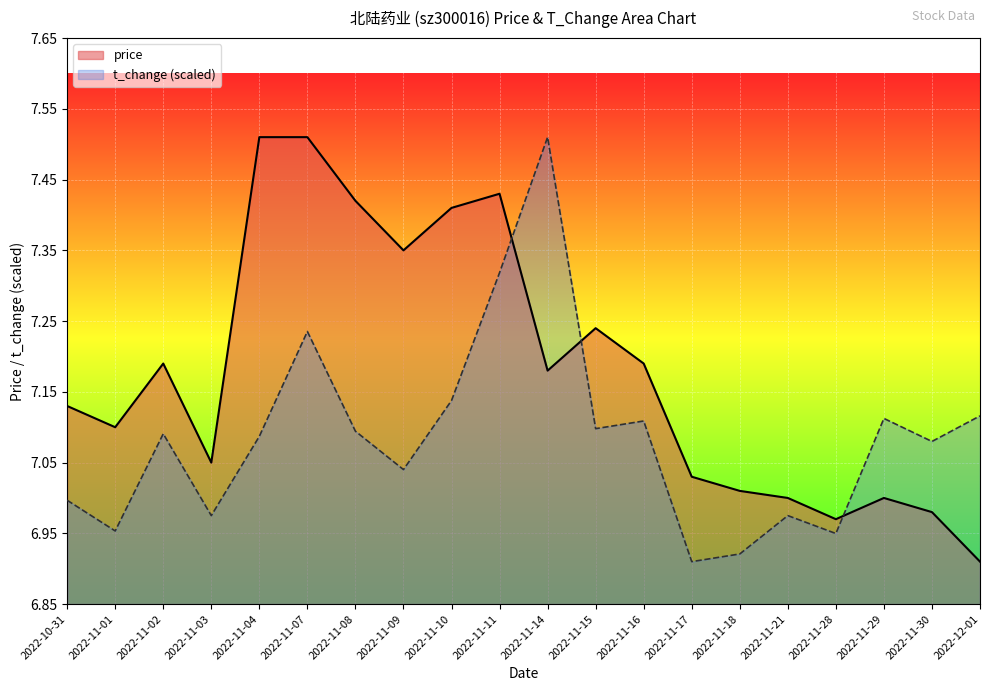

Where is t_change nearest to the value 7?

2022-10-31